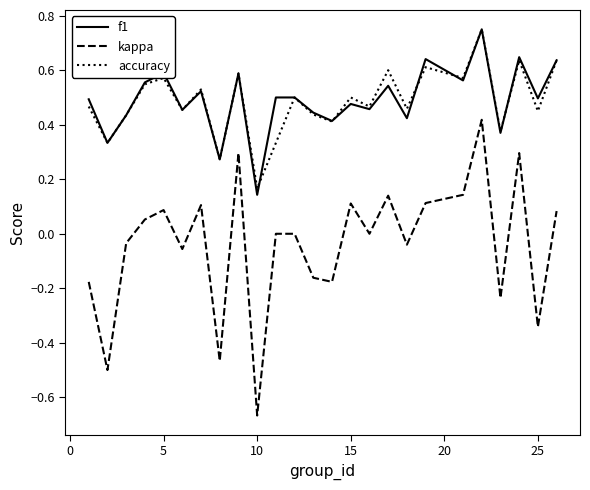

Which series has the largest range (max minus min)?

kappa